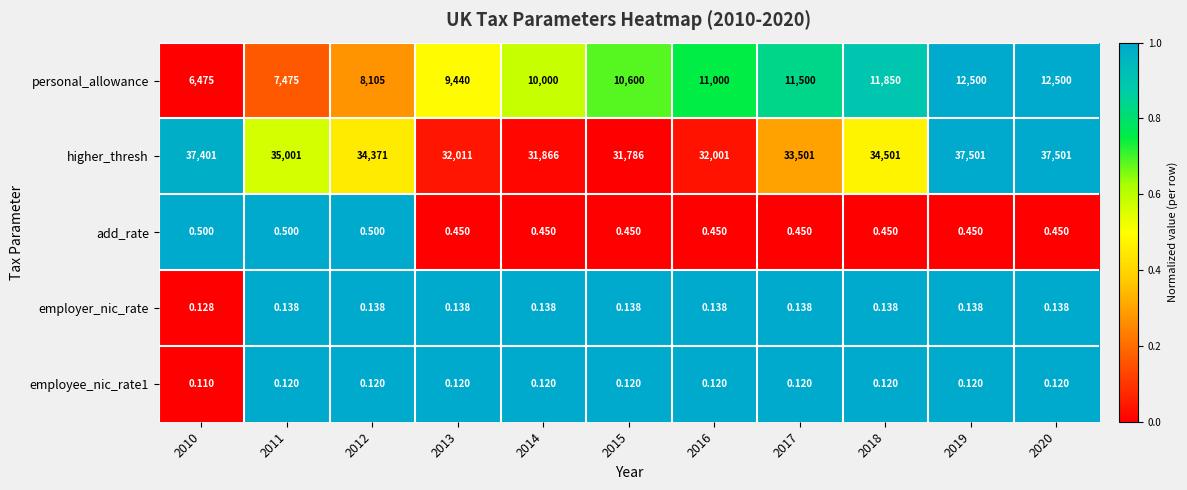

Count the number of categories in the chart.

11